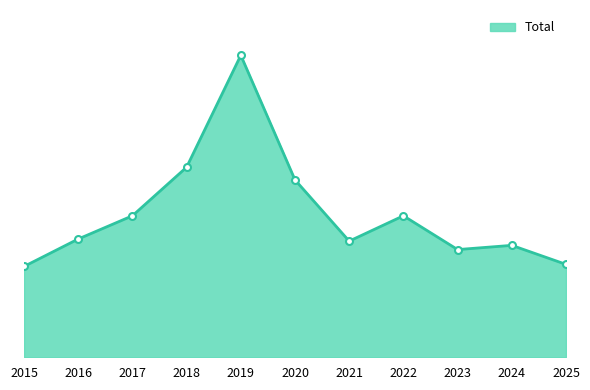

The value at 2021 is 55. True or false?

True